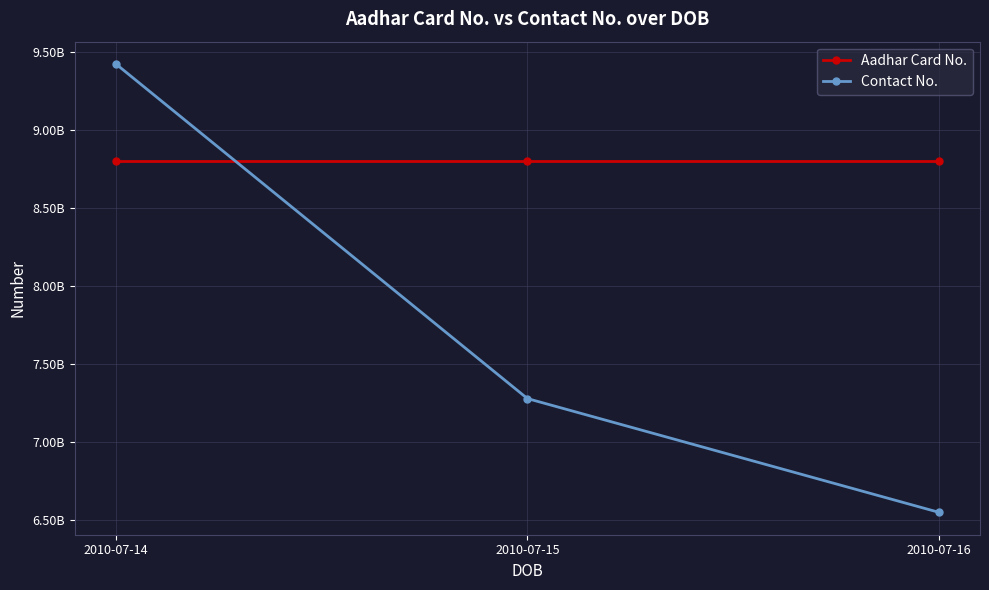

How many Contact No. values are between 6546464654 and 9423035473?

3